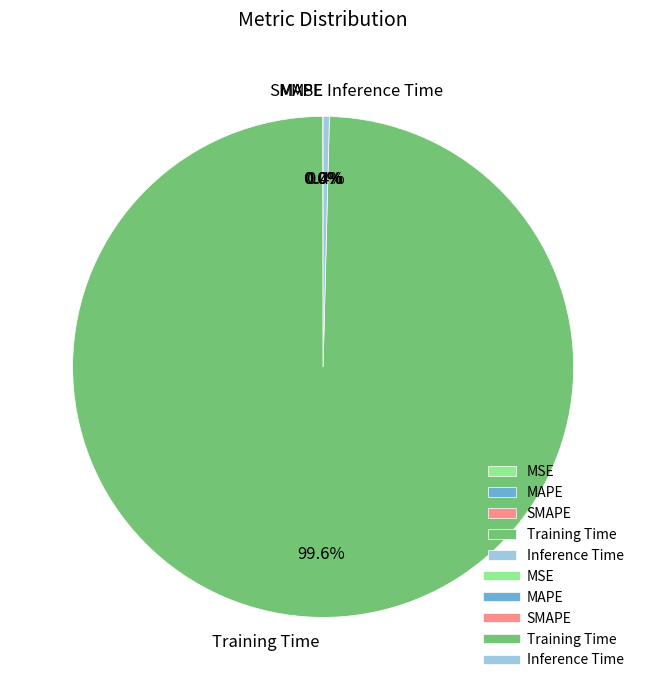

Which category has the biggest portion of the pie?

Training Time